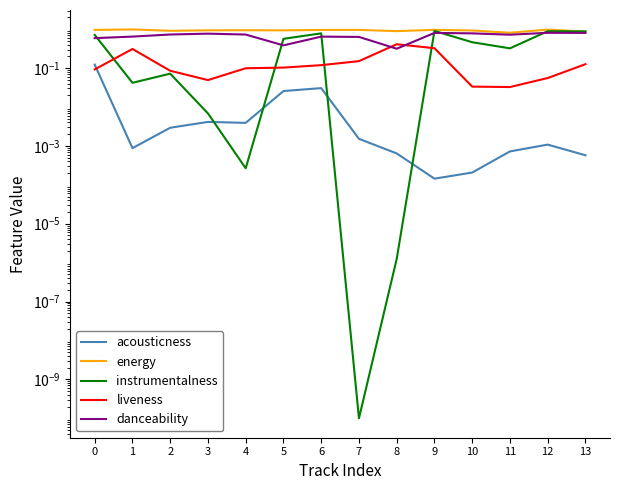

True or false: acousticness and instrumentalness cross at least once.

True